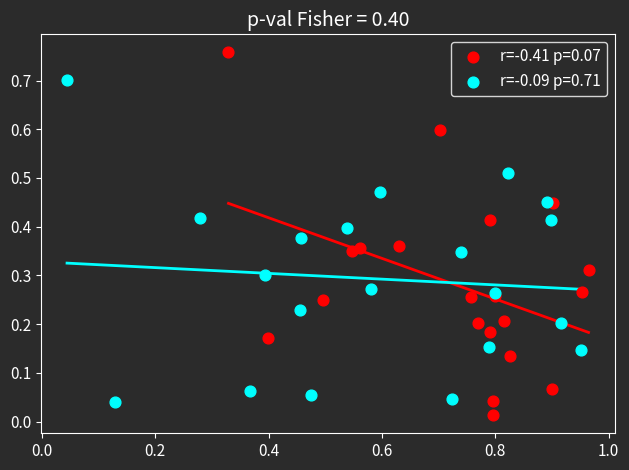

Which series has the widest spread of Y values?

r=-0.41 p=0.07